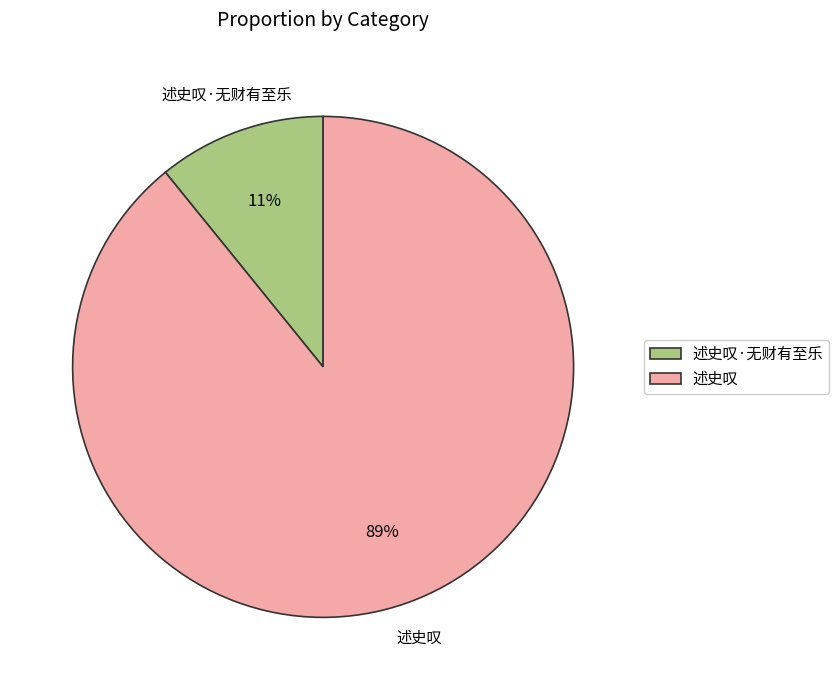

Which has a higher value, 述史叹 or 述史叹·无财有至乐?

述史叹